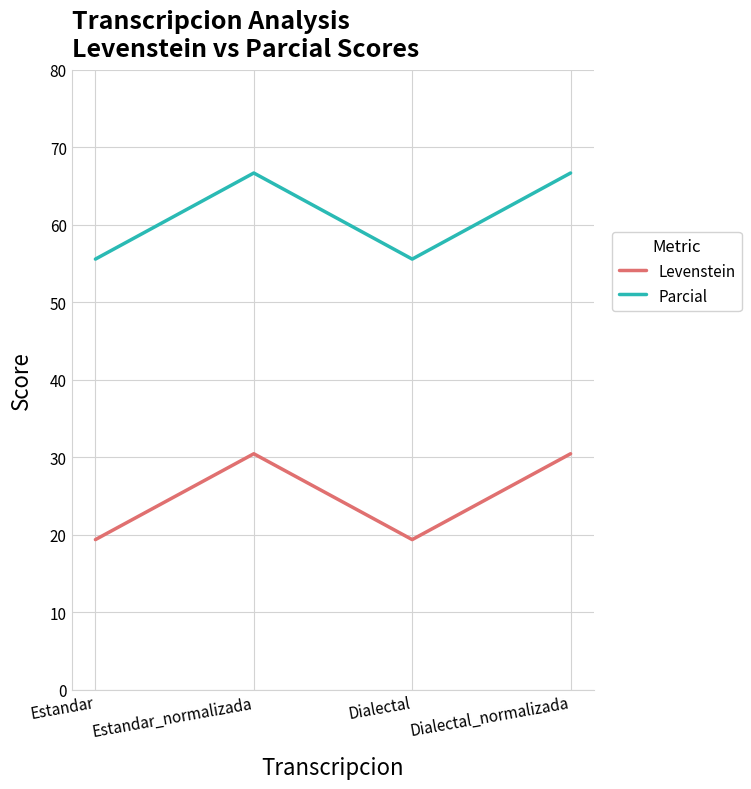

What is the highest value of the Levenstein series?

30.4